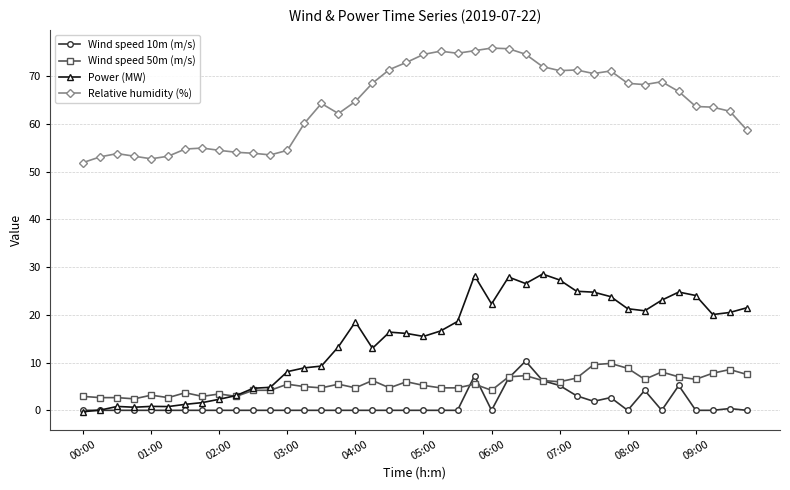

What is the value of the Relative humidity (%) point at the 38th from the left?

63.5